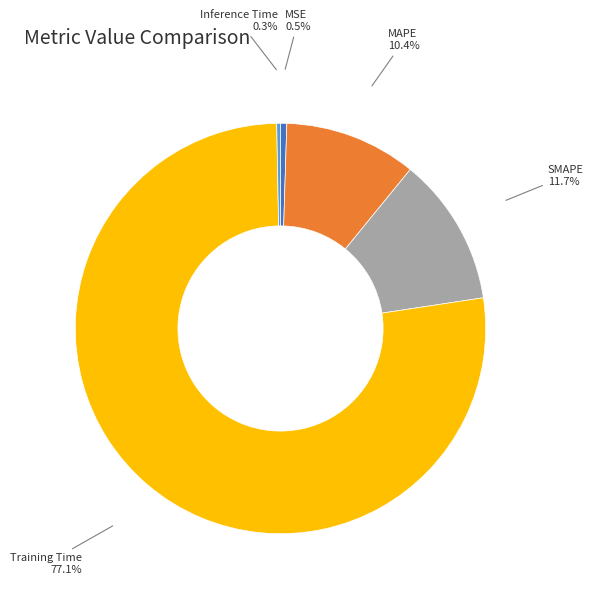

Is there a majority slice in this chart?

Yes